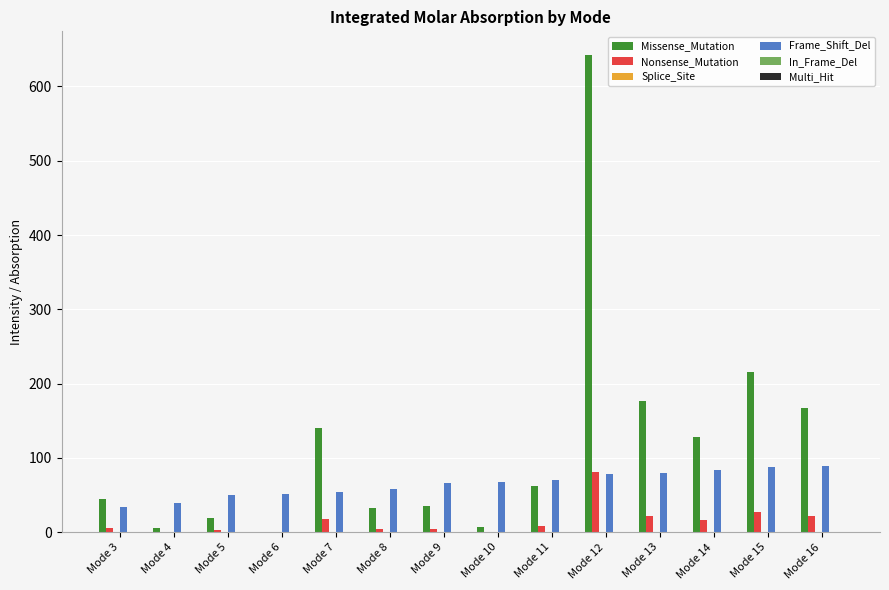

True or false: Frame_Shift_Del has a value of 117.8 at Mode 15.

False